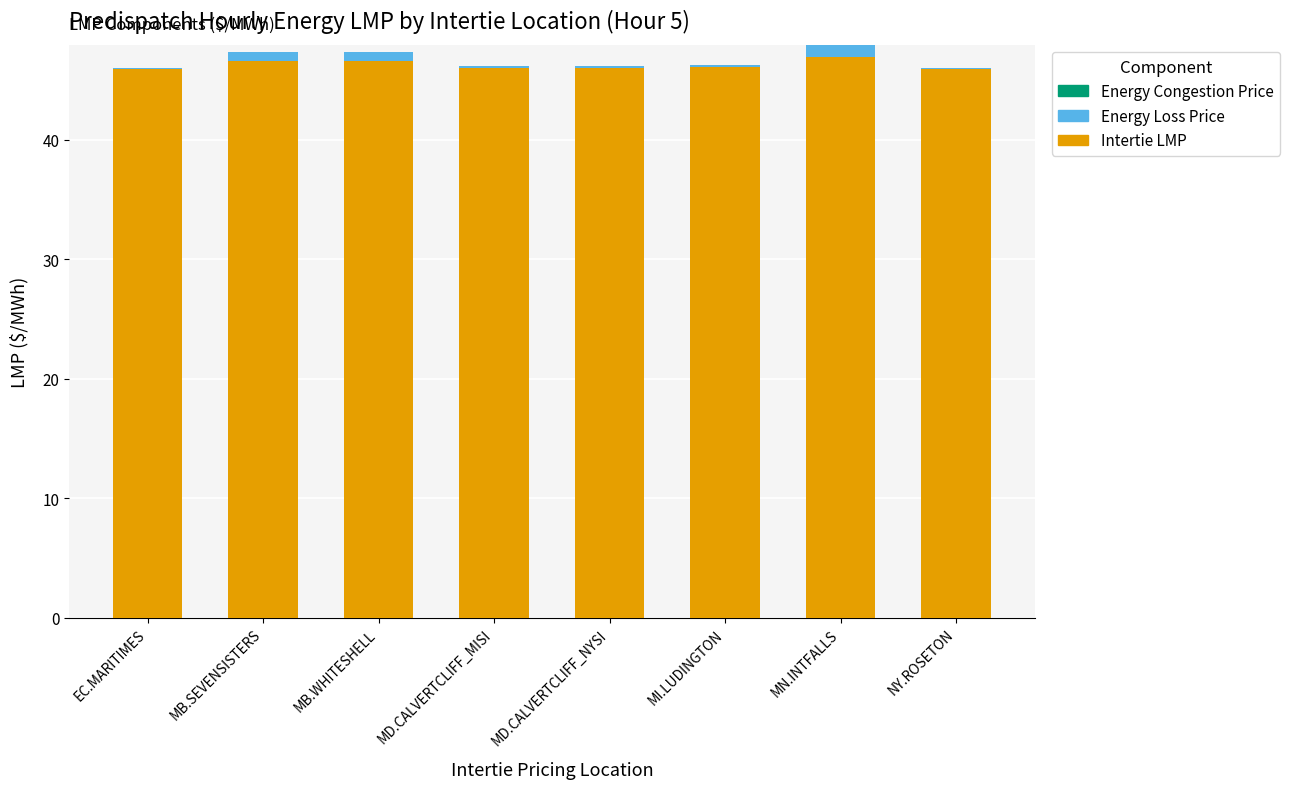

What is the sum of all Intertie LMP values?

370.2